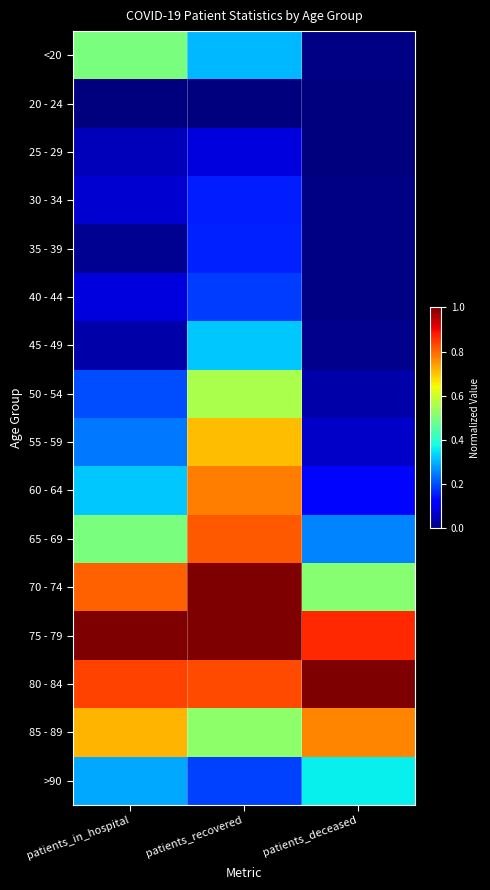

Rank the series by their maximum value, from lowest to highest.

20 - 24, 25 - 29, 30 - 34, 35 - 39, 40 - 44, 45 - 49, >90, <20, 50 - 54, 55 - 59, 85 - 89, 60 - 64, 65 - 69, 70 - 74, 75 - 79, 80 - 84